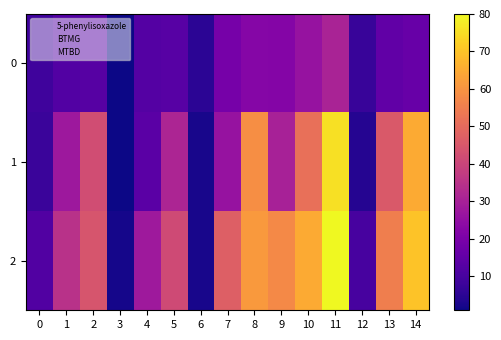

Which series has the largest total across all categories?

2